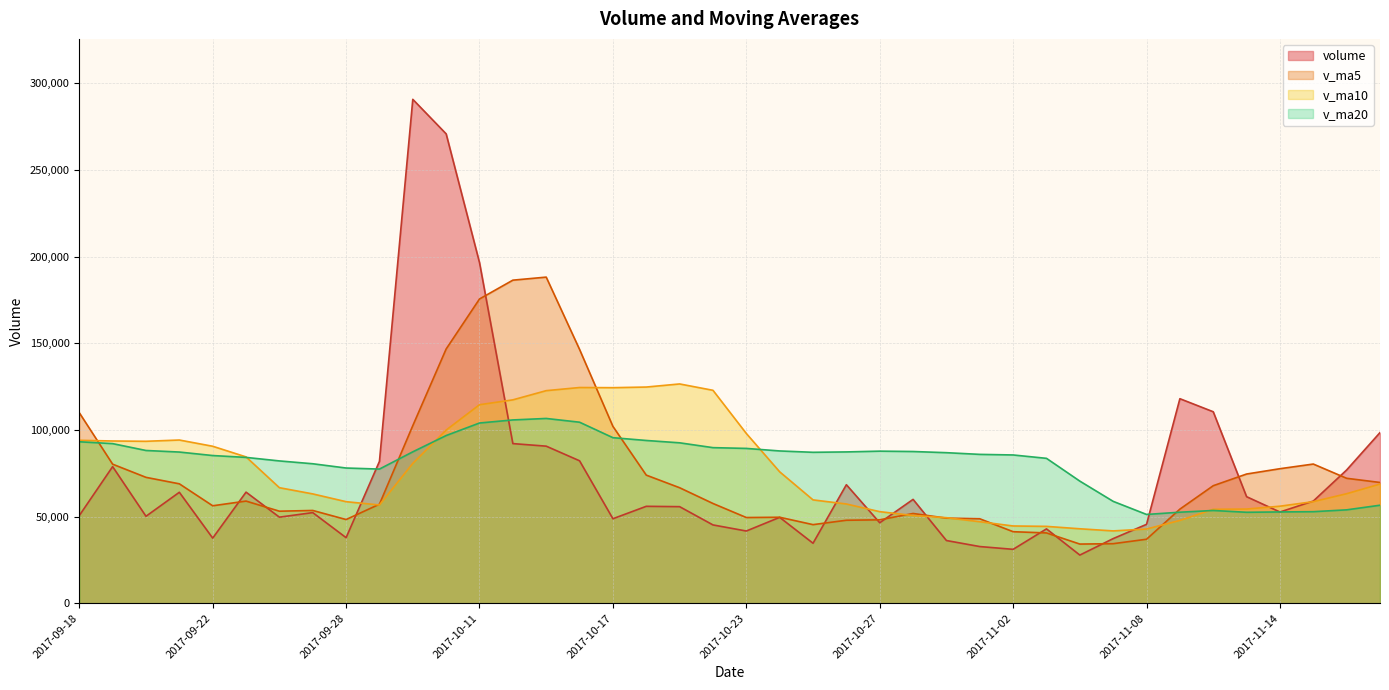

What position from the right is 2017-11-07?

9